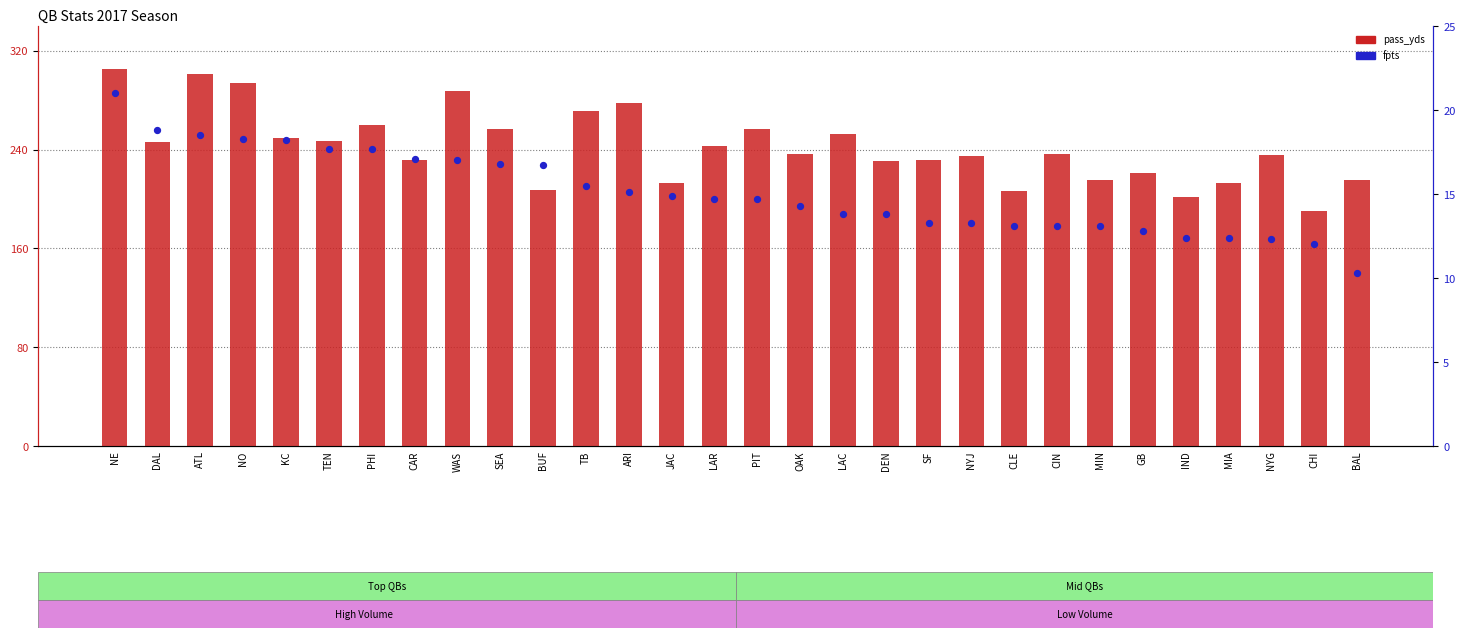

At how many categories does at least one series exceed 299?

2